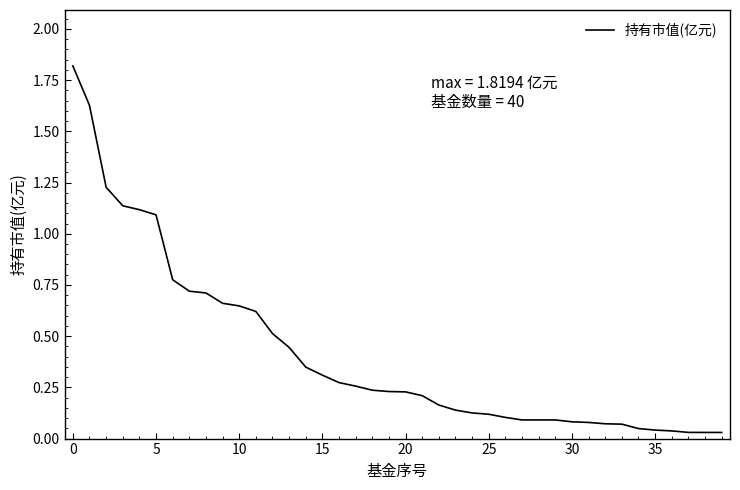

What is the maximum value shown in the chart?

1.8